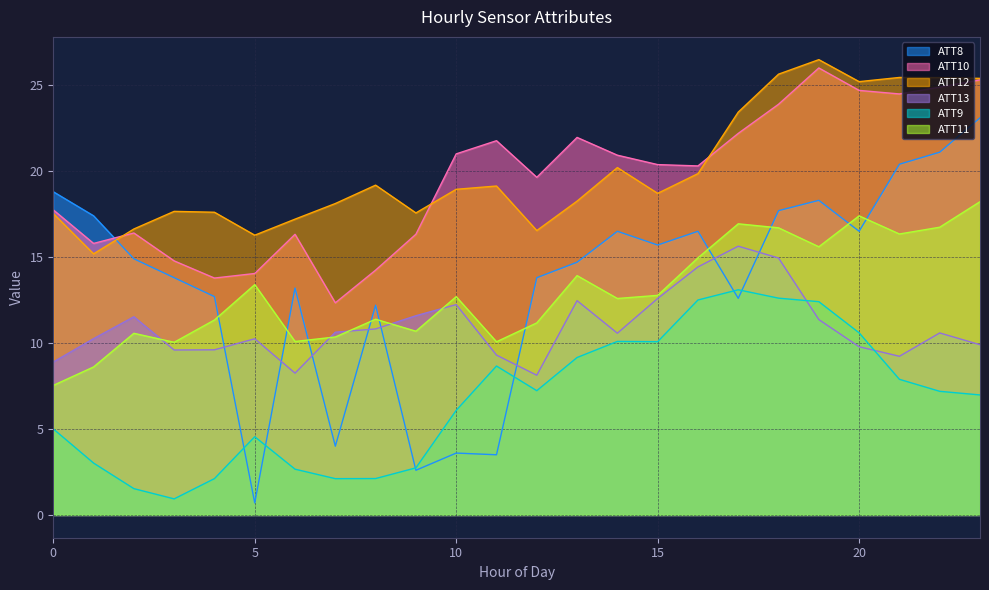

Which series ends up on top after the final intersection of ATT13 and ATT9?

ATT13